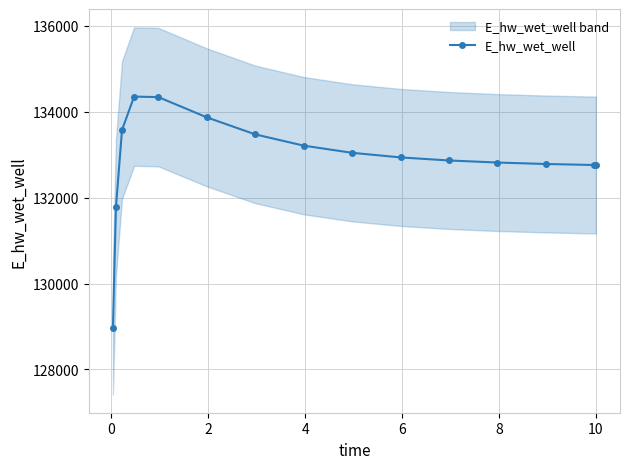

The value at 6 is 35600.7. True or false?

False